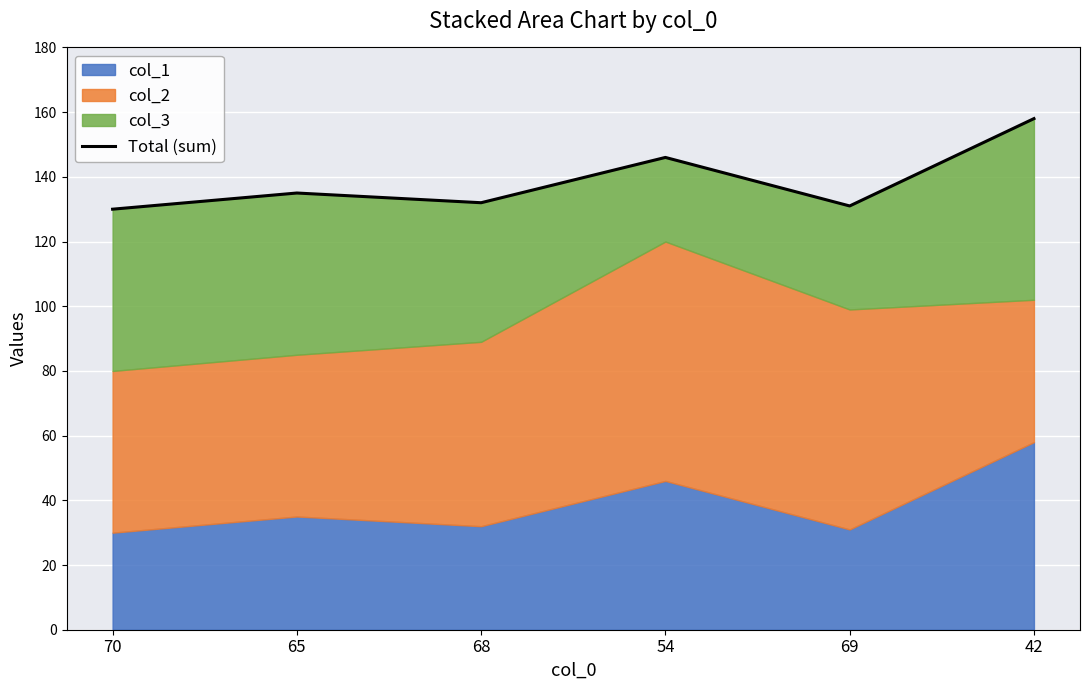

What is the approximate value at 42, to the nearest 10?

160